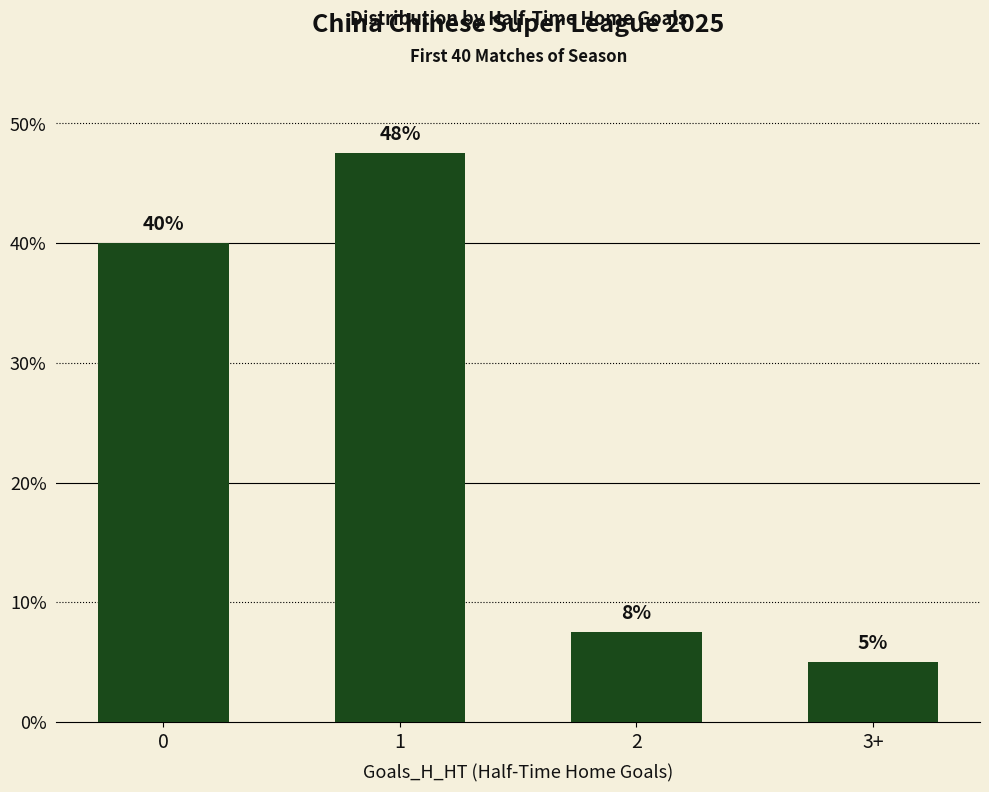

List the labels in order of value, largest first.

1, 0, 2, 3+